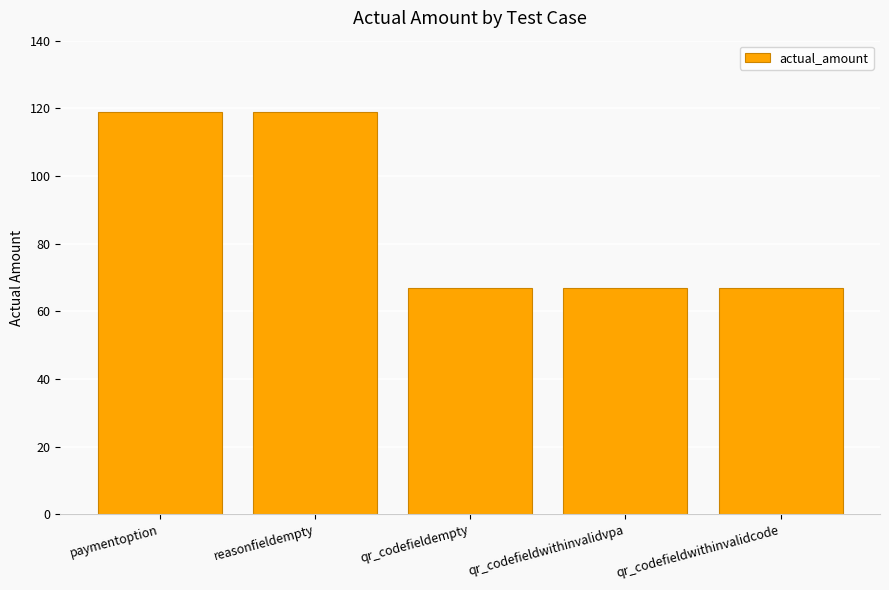

What is the sum of all values?

439